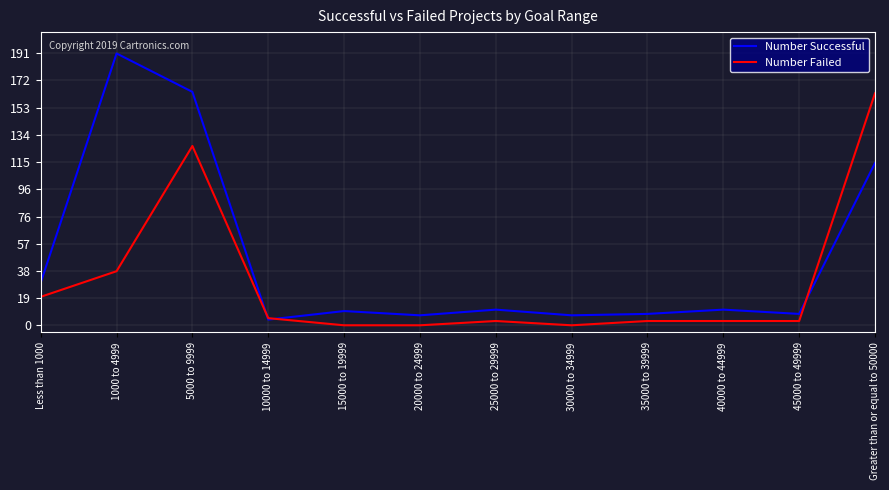

What is the sum of all Number Successful values?

565